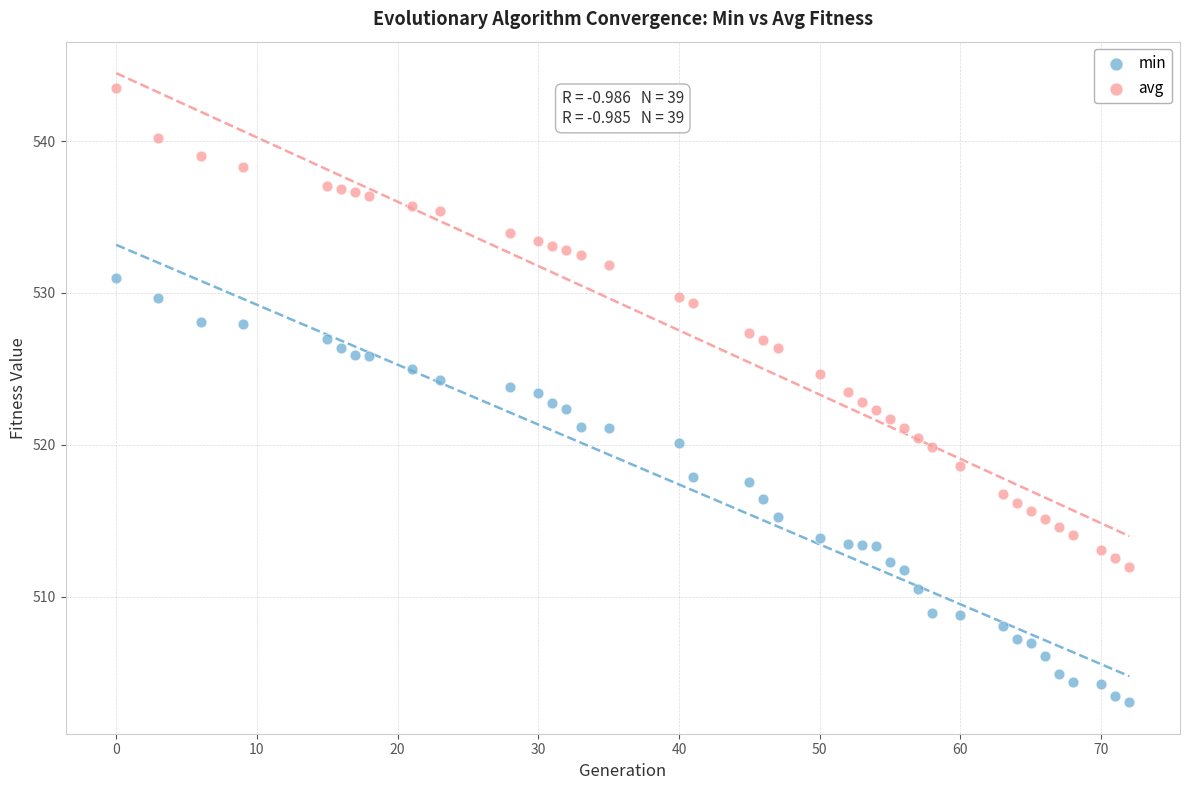

Across all data points, what is the range of Y values (max minus min)?

40.5